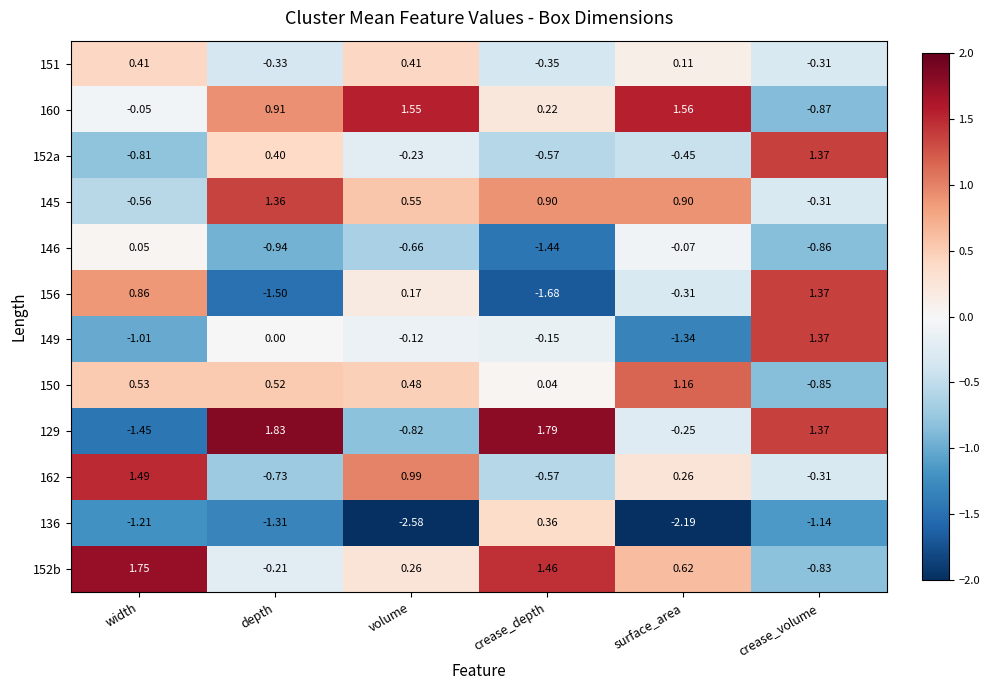

Which label corresponds to the largest value in the chart?

depth